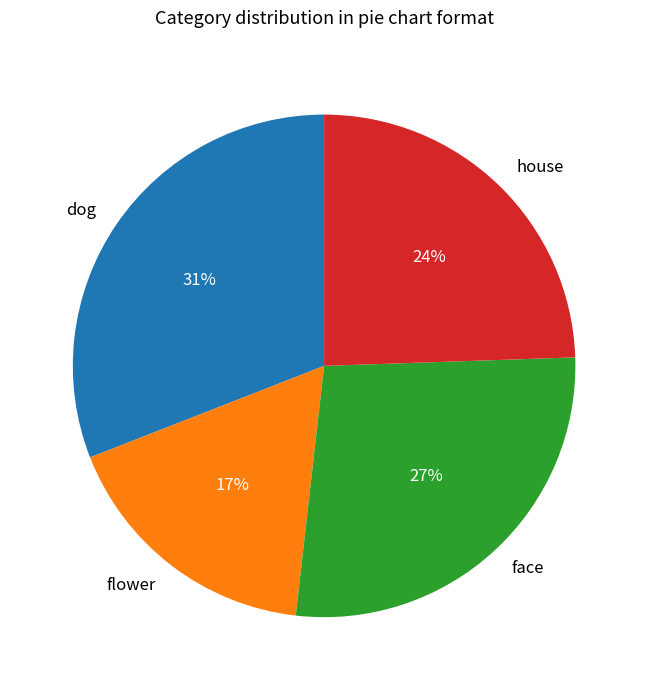

To the nearest percent, what percentage of the pie is flower?

17%